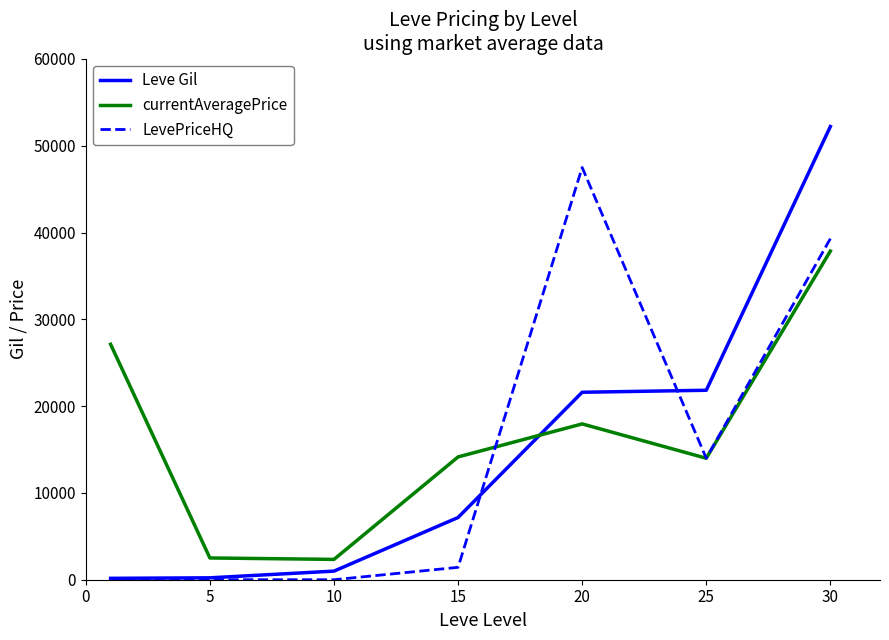

Count the number of data series in this chart.

3